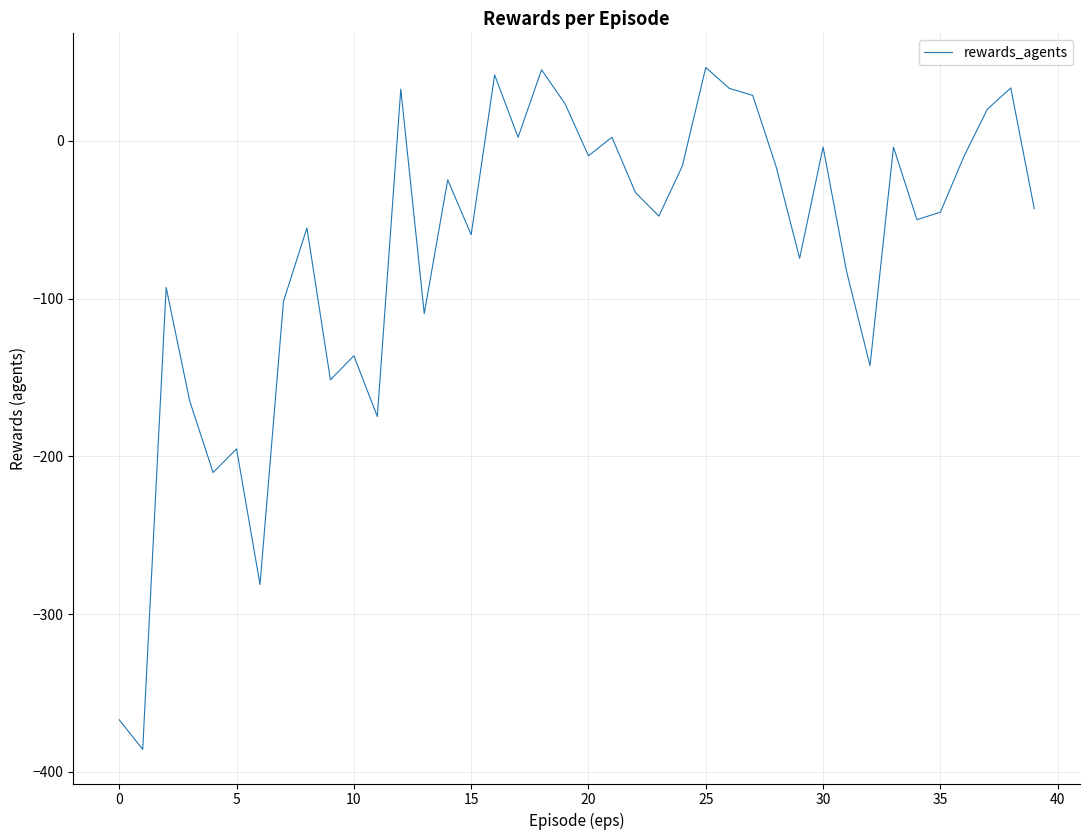

How many points are higher than both their immediate neighbors (excluding endpoints)?

13